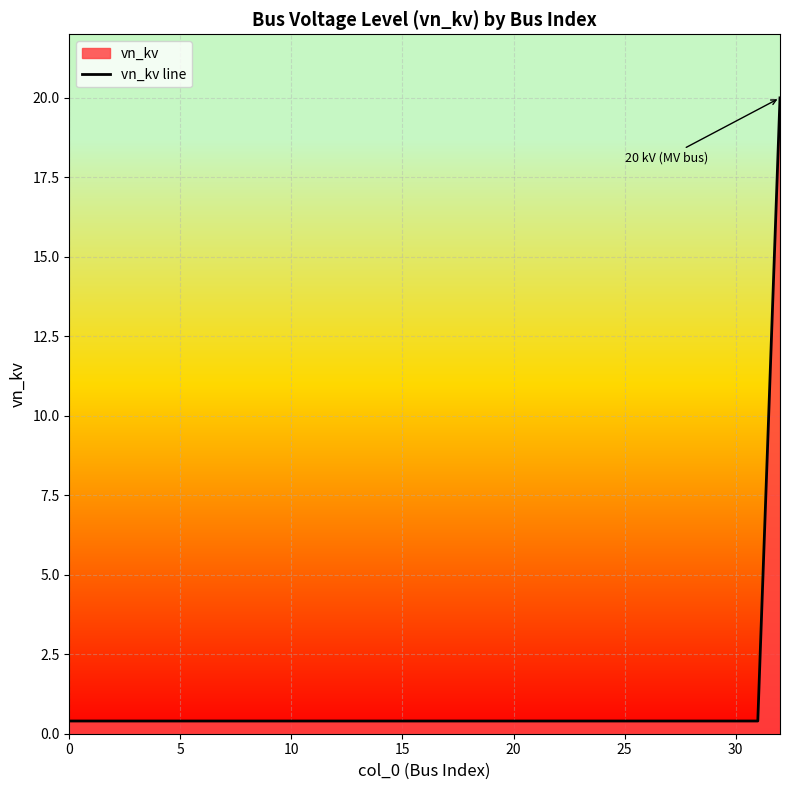

What is the maximum value shown in the chart?

20.0